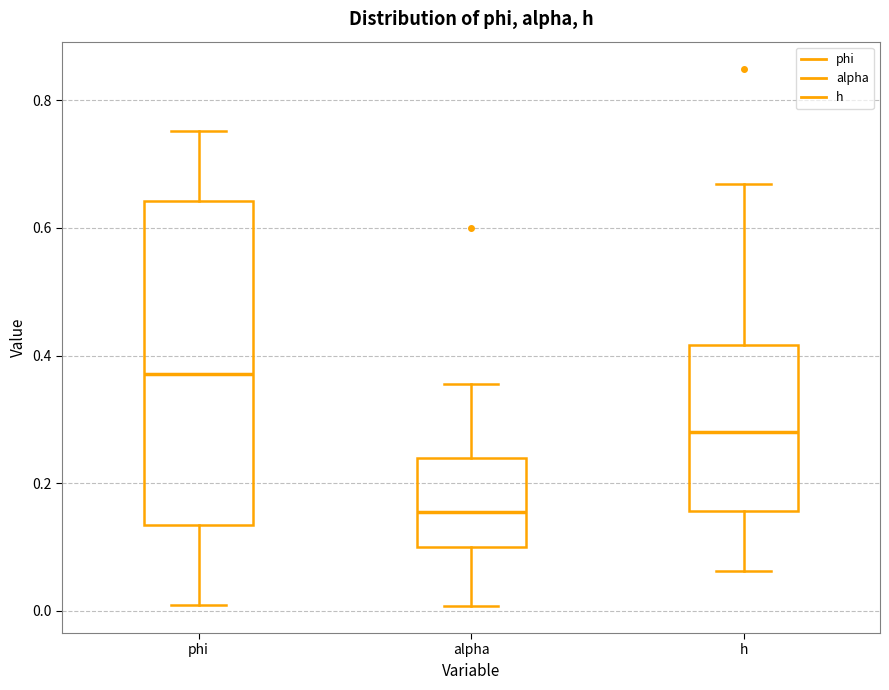

Where is the lower edge of the box for phi on the y-axis? The values are not printed on the chart, so give them approximately, as read against the axis.

0.14